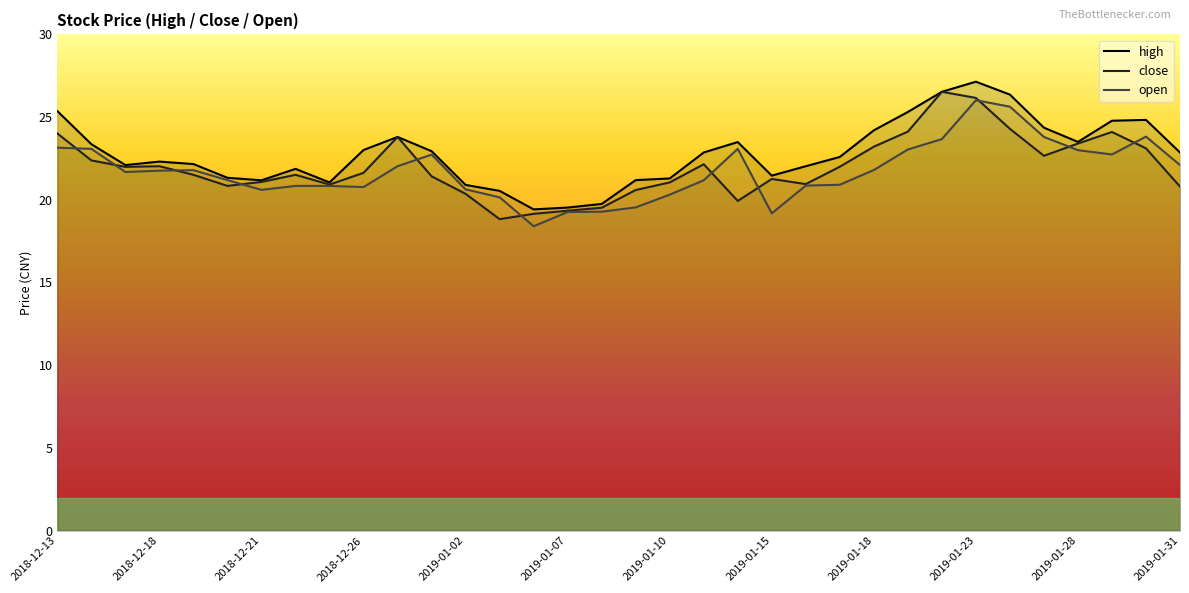

The high series shows 41.8 at 2018-12-13. True or false?

False